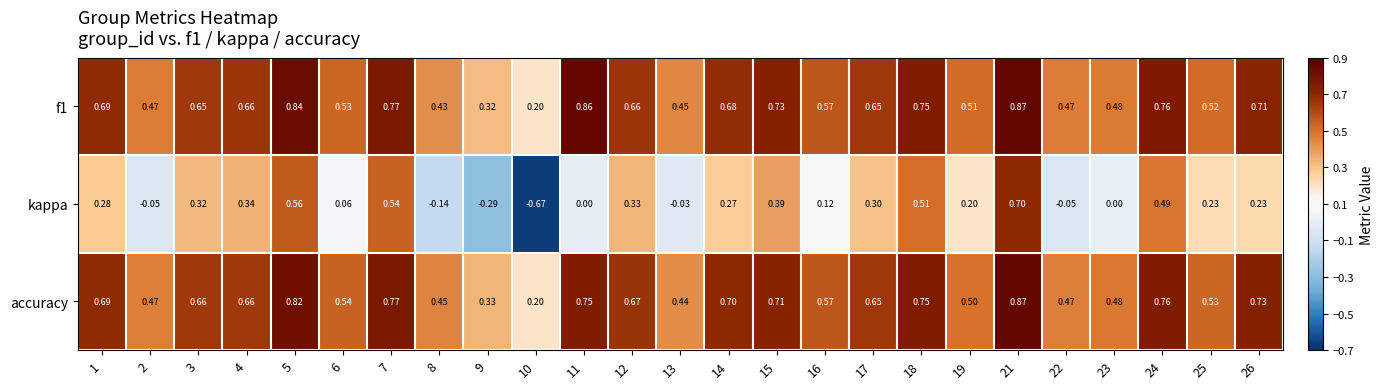

Count the number of data series in this chart.

3